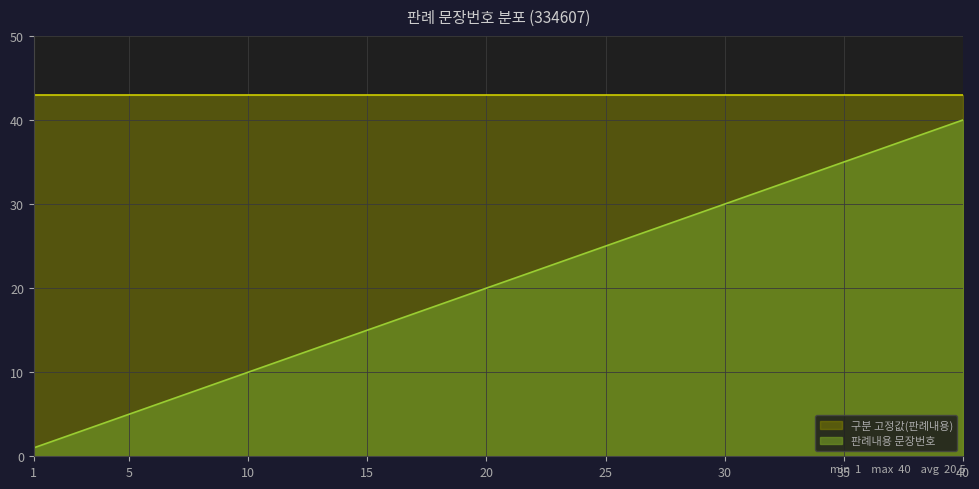

What is the difference between the second highest and minimum values?

38